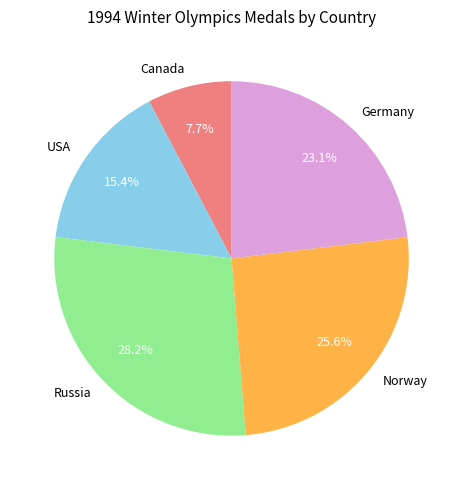

Count the number of slices in the pie.

5